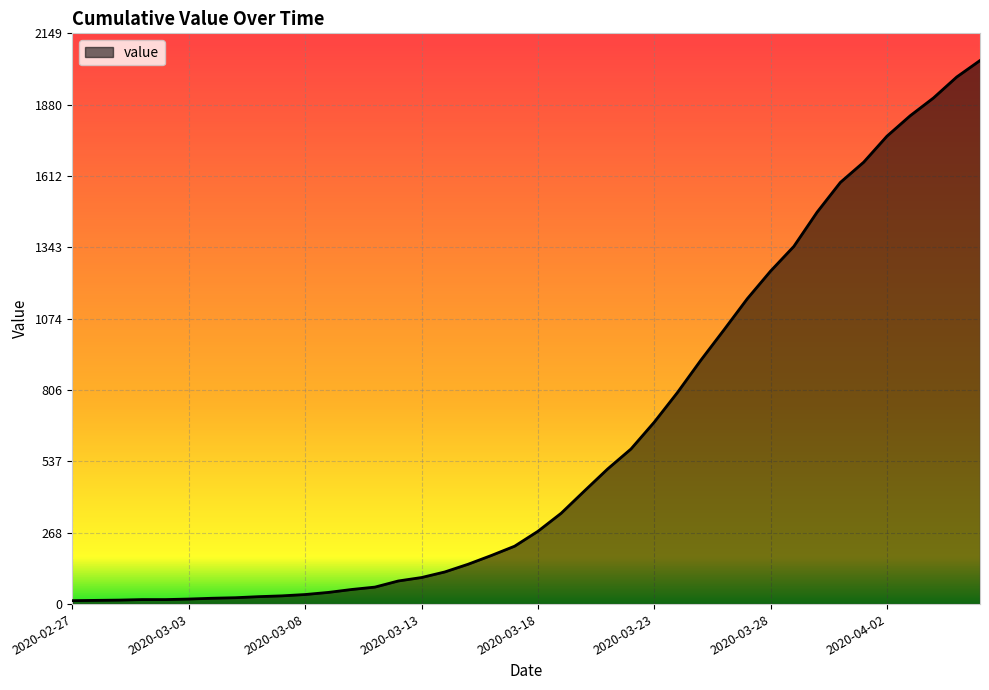

What is the greatest value displayed?

2047